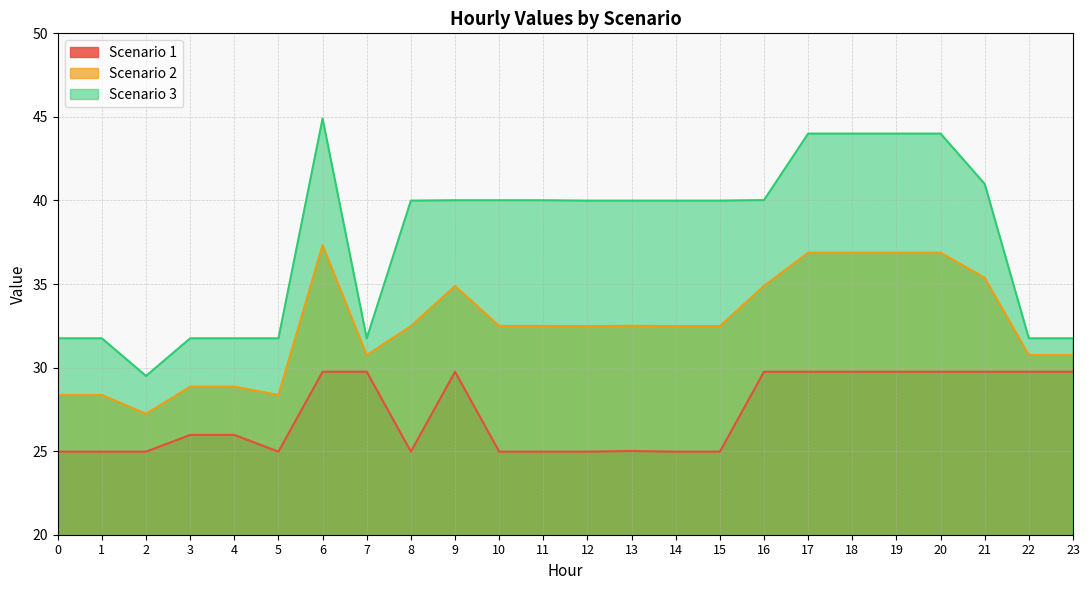

What is the approximate value of Scenario 2 at 4?

28.9